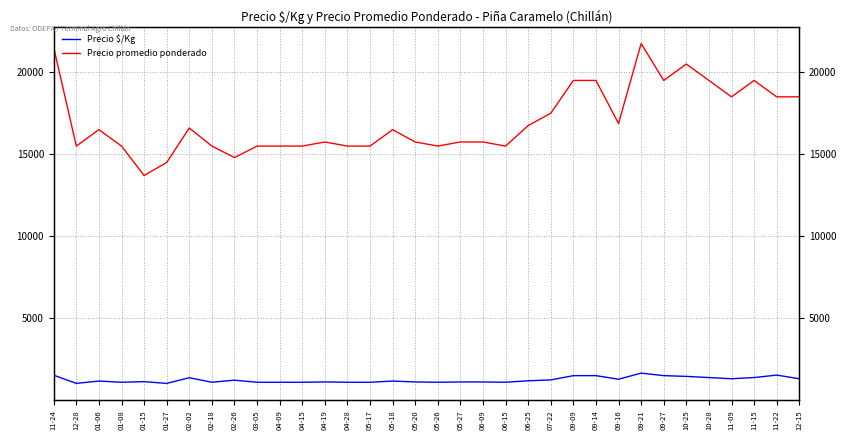

Between 11-24 and 04-15, which series saw the biggest shift?

Precio promedio ponderado